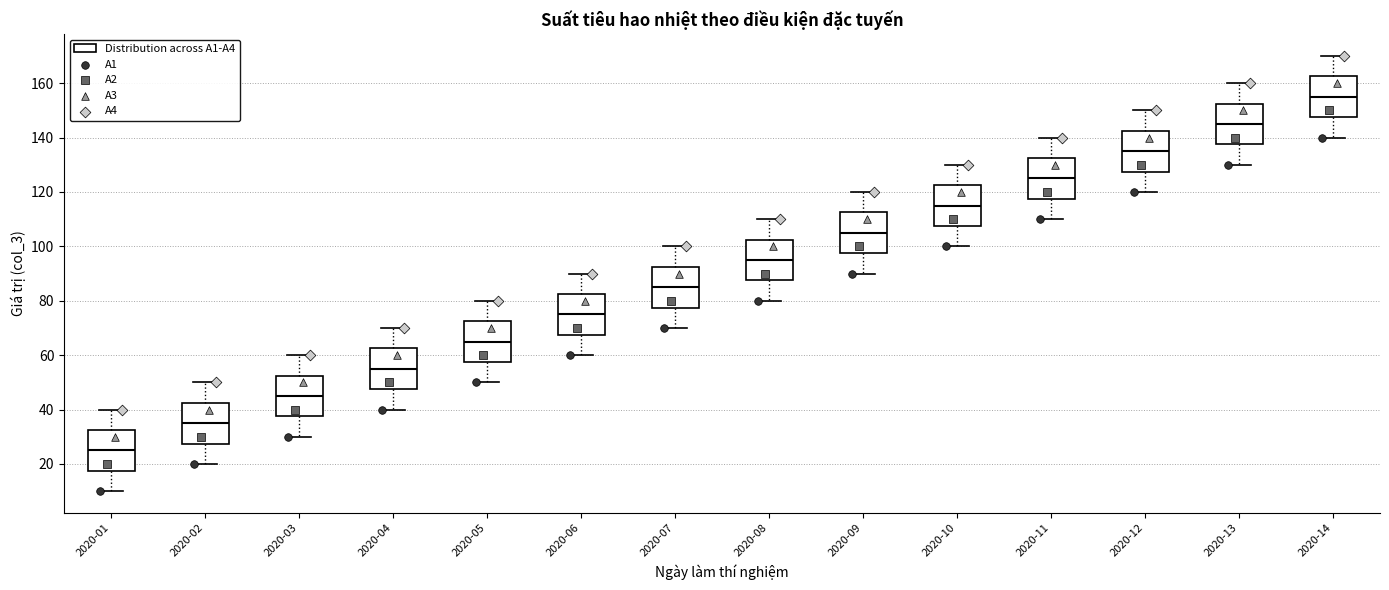

Where does the median line of the box for 2020-02 sit on the y-axis? The values are not printed on the chart, so give them approximately, as read against the axis.

36